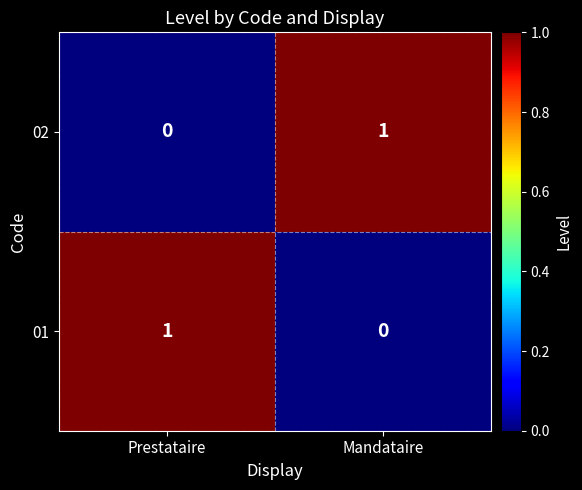

Reading left to right, what are all the values shown in this chart?

02: 0	1
01: 1	0